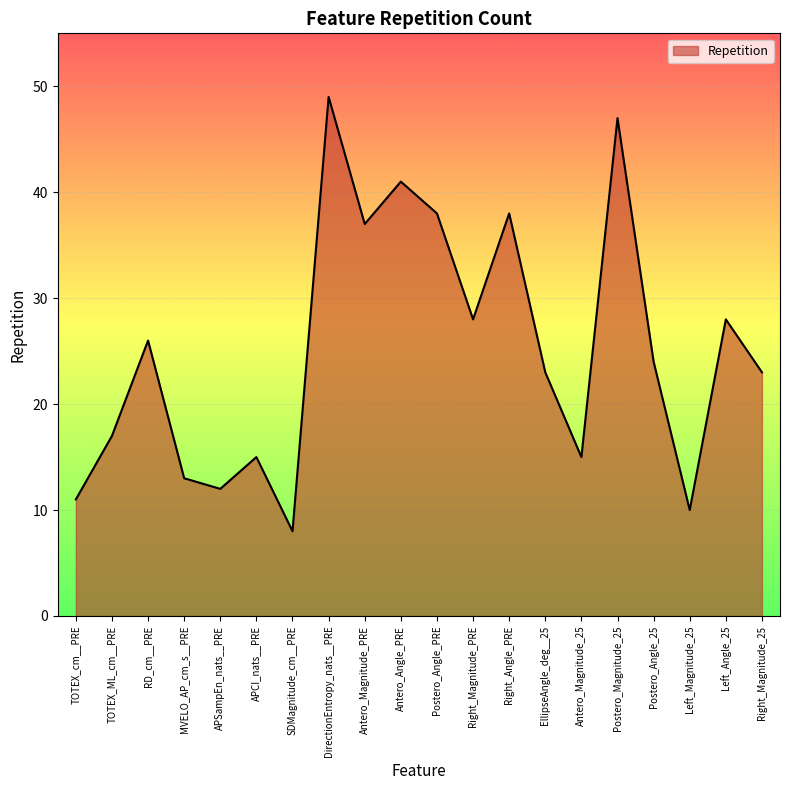

Does the chart have visible grid lines?

Yes